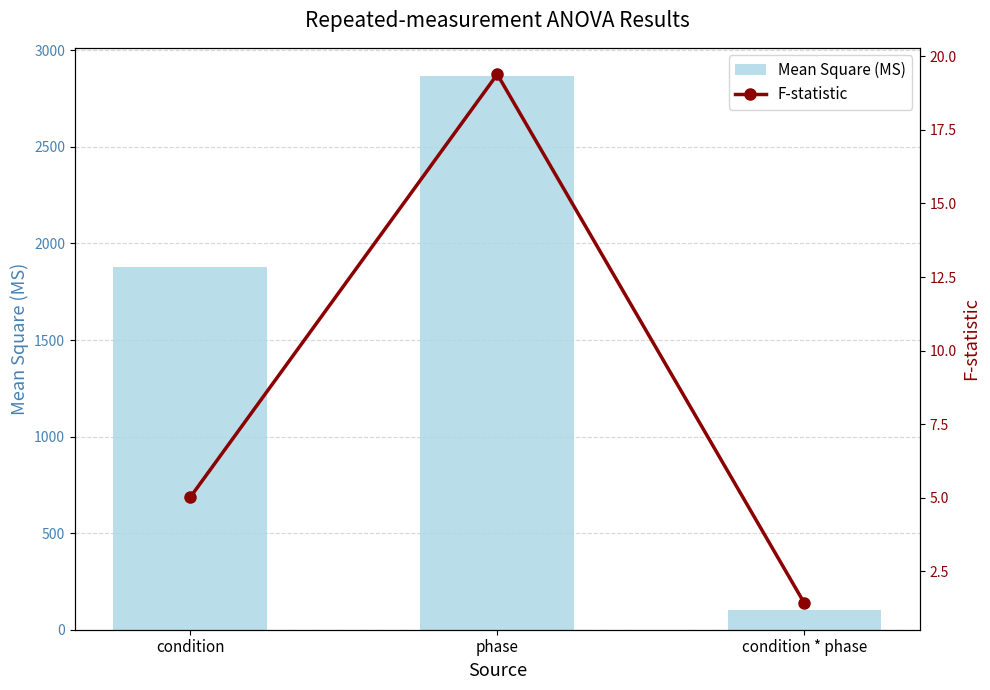

What is the sum of all F-statistic values?

25.8